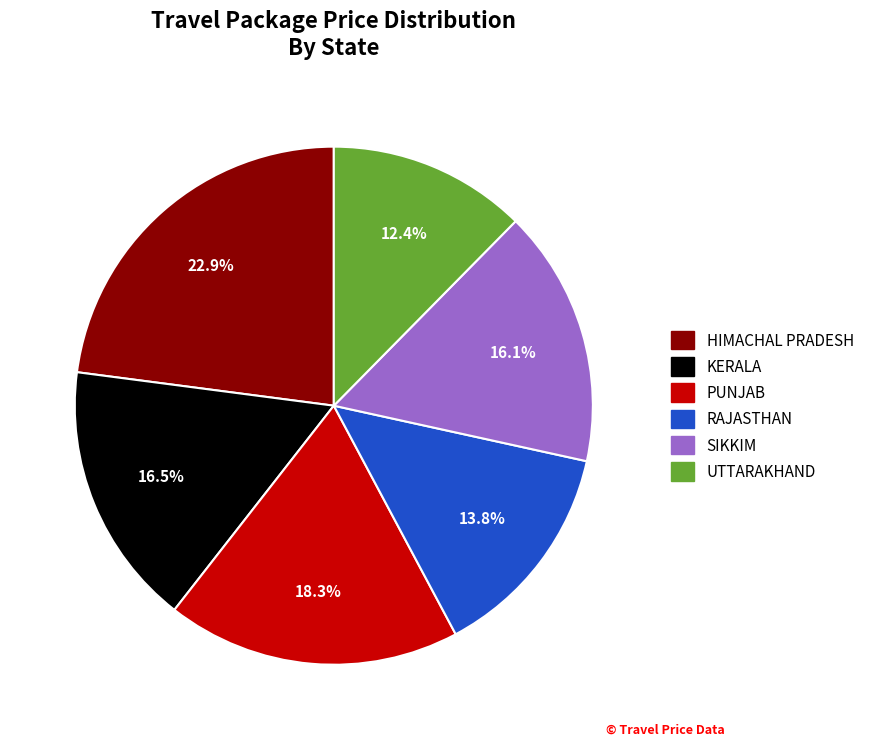

Is the sum of PUNJAB and RAJASTHAN greater than half?

No